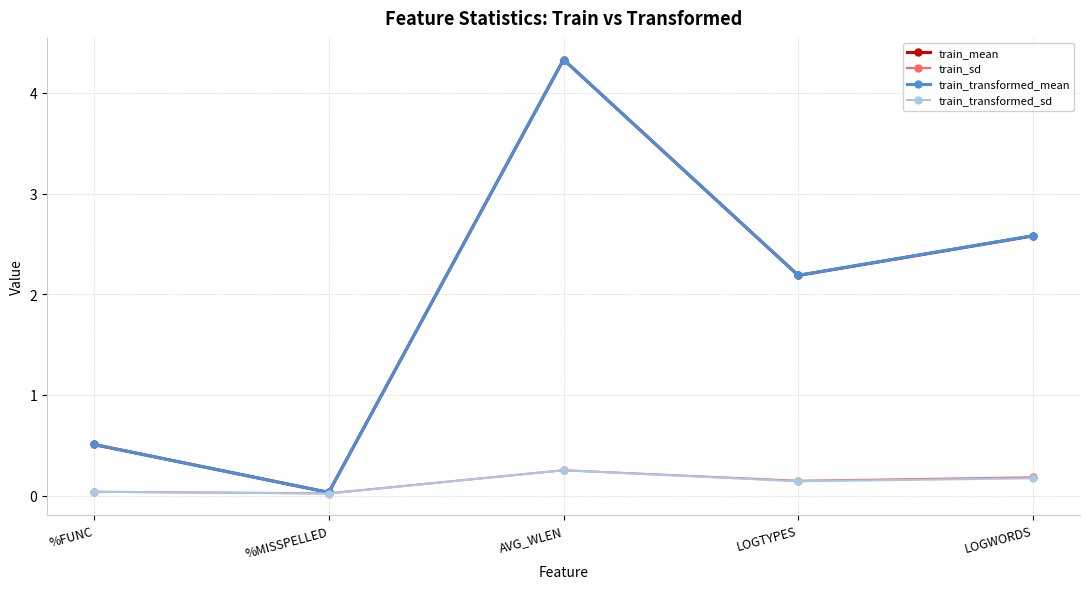

What is the maximum value shown in the chart?

4.3